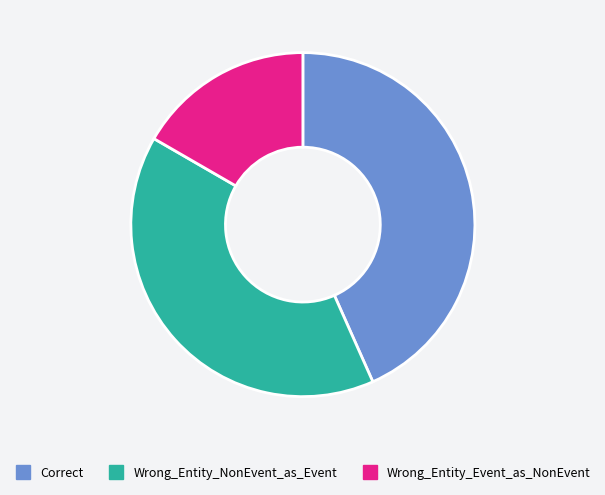

Does any single category account for the majority?

No